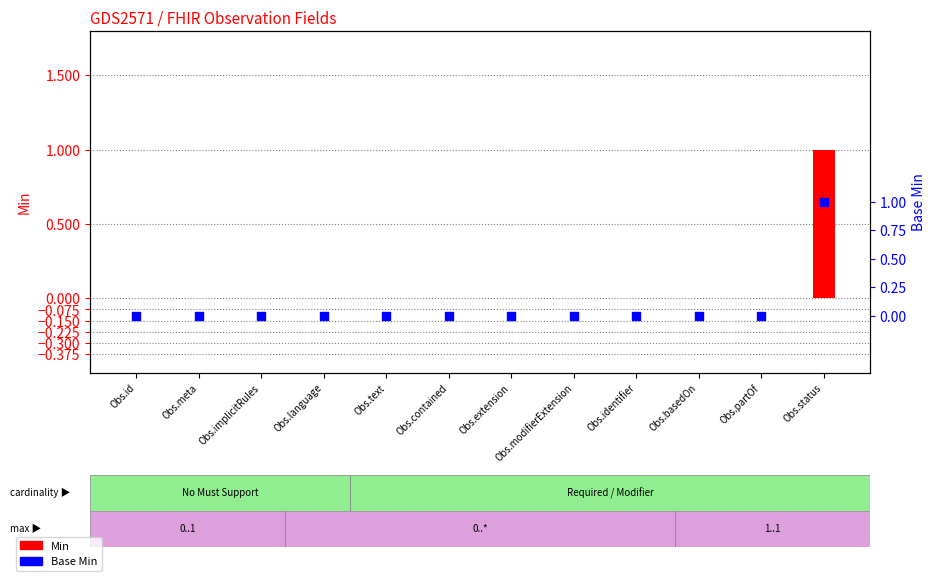

Which series has the largest total across all categories?

Min